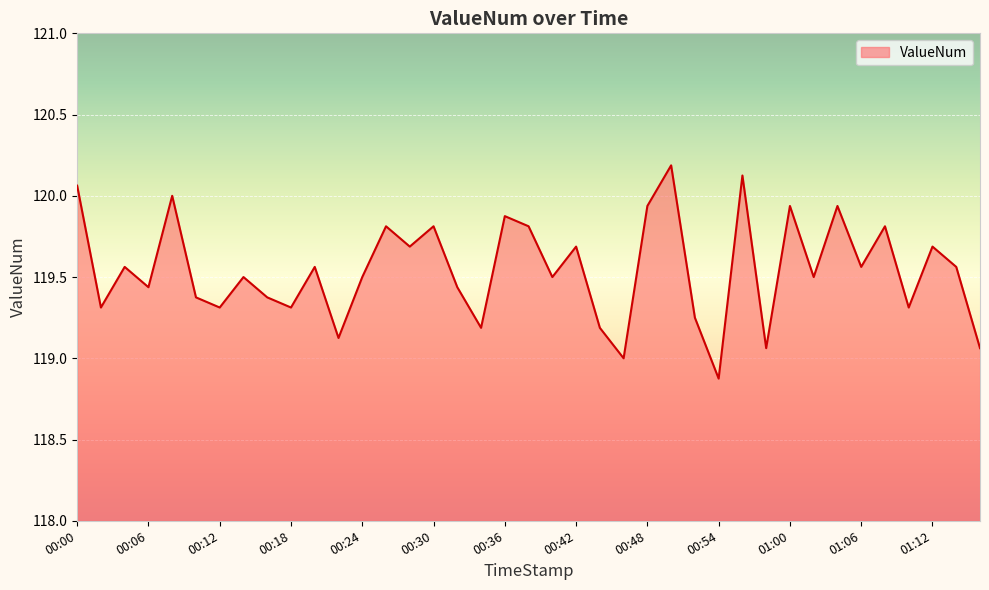

What is the minimum value shown in the chart?

118.9